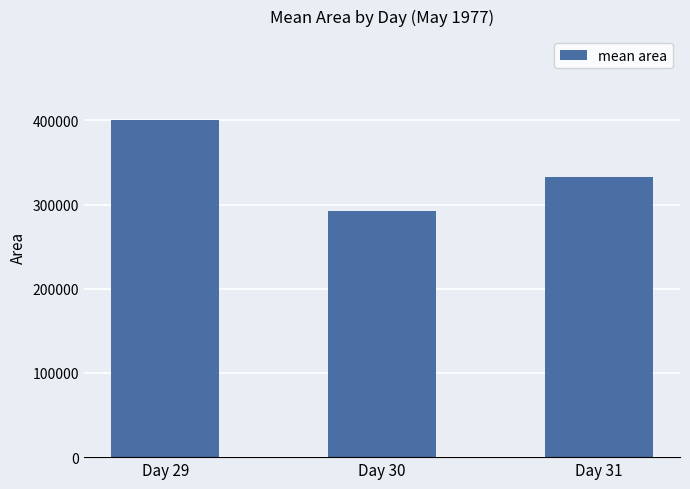

What is the difference between the maximum and second lowest values?

67420.9